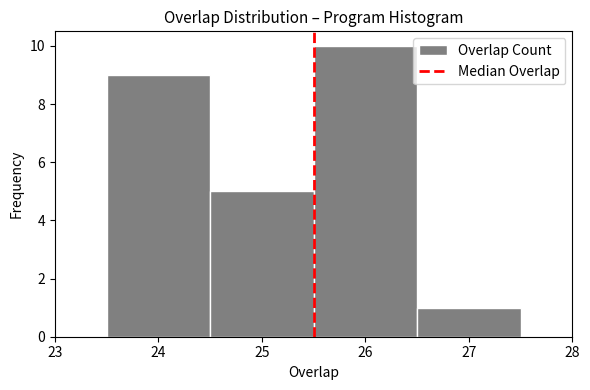

Reading left to right, transcribe this chart: for each bar, give the range it covers on the x-axis and its height. The values are not printed on the chart, so give them approximately, as read against the axis.

23.5 to 24.5: 9
24.5 to 25.5: 5
25.5 to 26.5: 10
26.5 to 27.5: 1